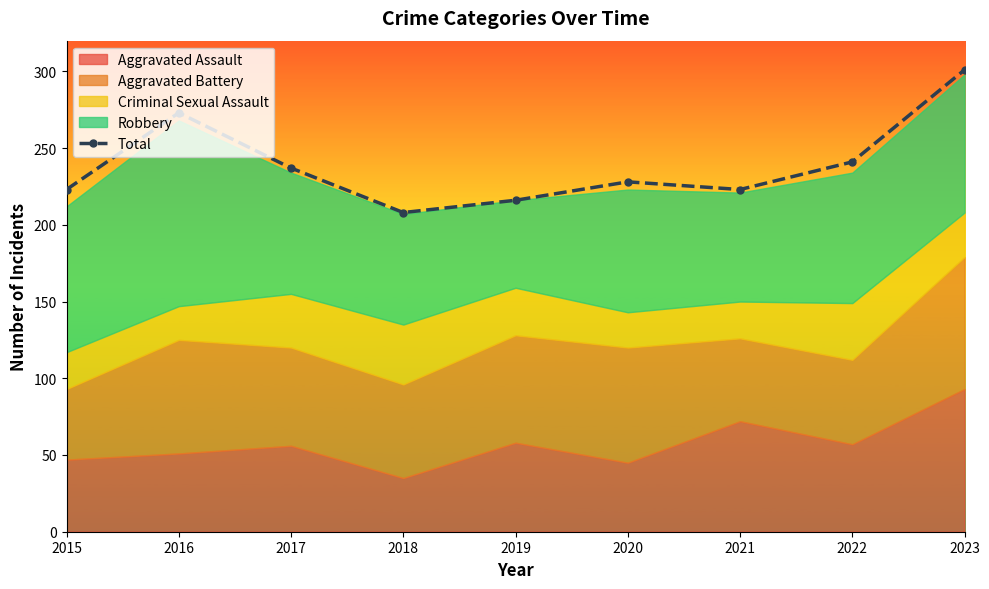

The value at 2018 is 208. True or false?

True